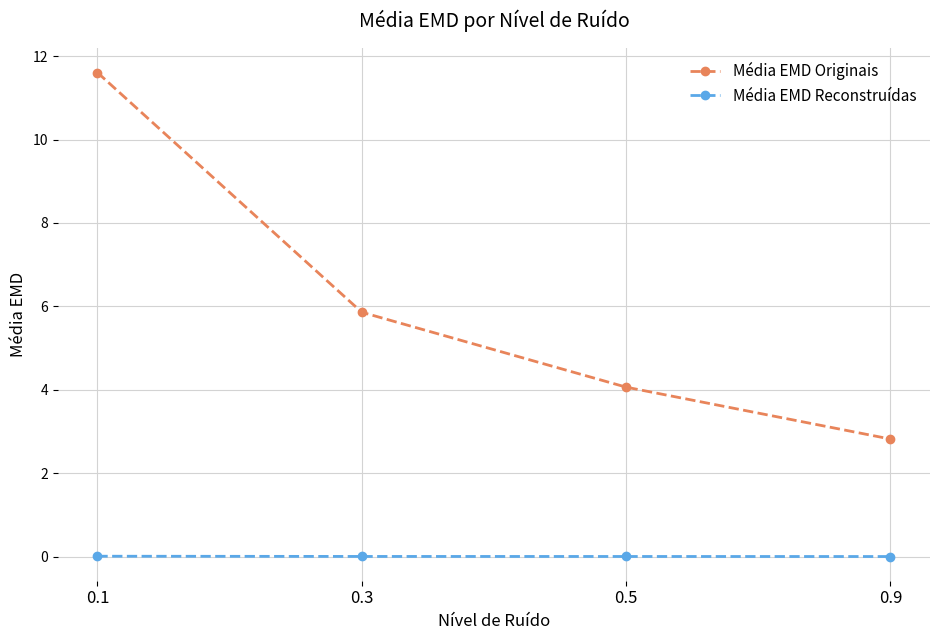

What is the total value across all series at 0.5?

4.1